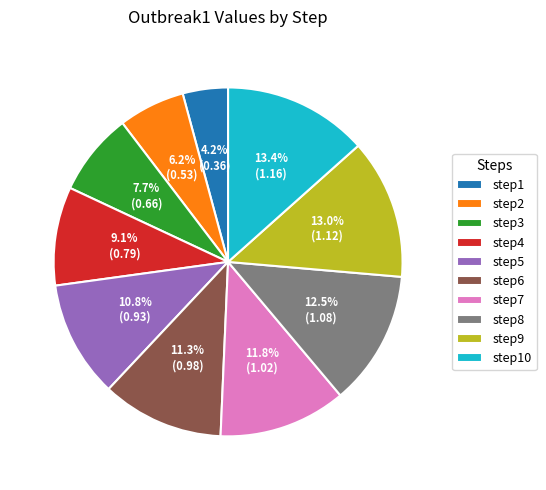

Which category has the smallest portion of the pie?

step1